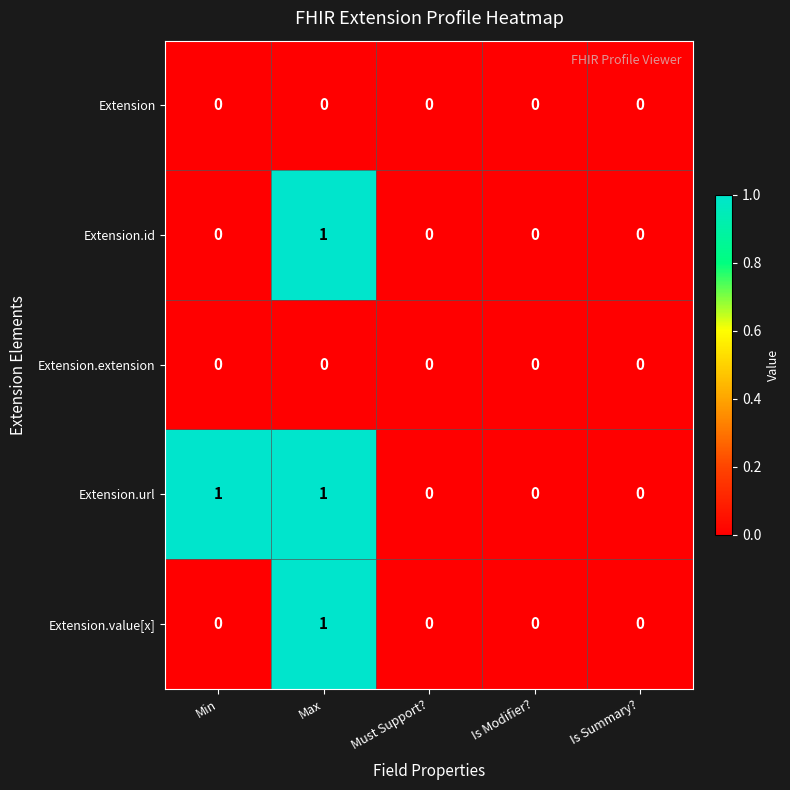

At which label does Extension.value[x] reach its peak?

Max